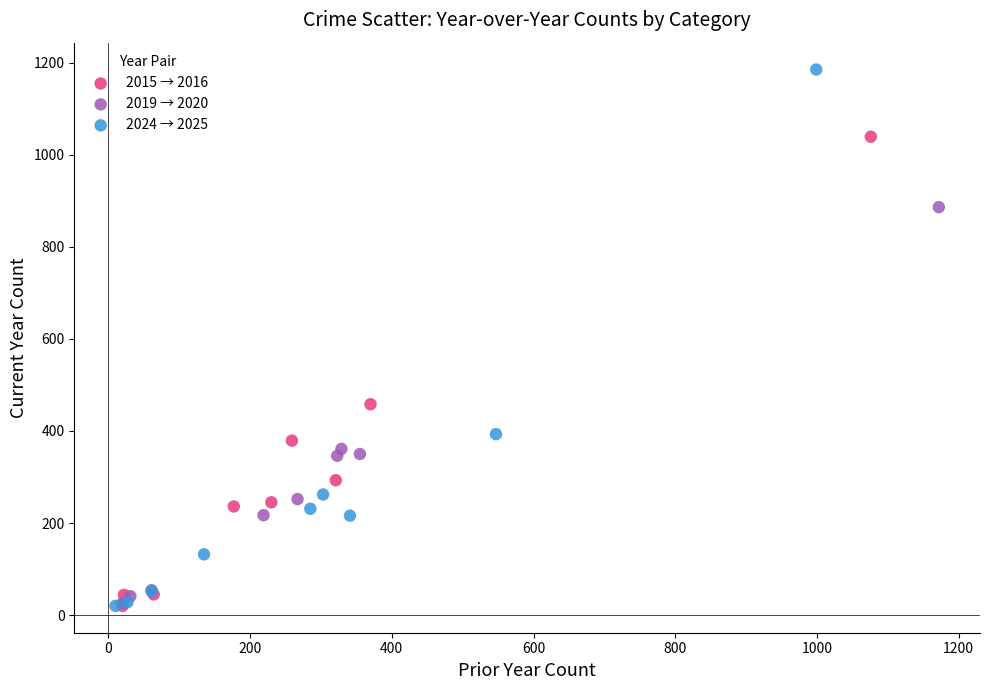

Which series contains the highest Y value?

2024 → 2025